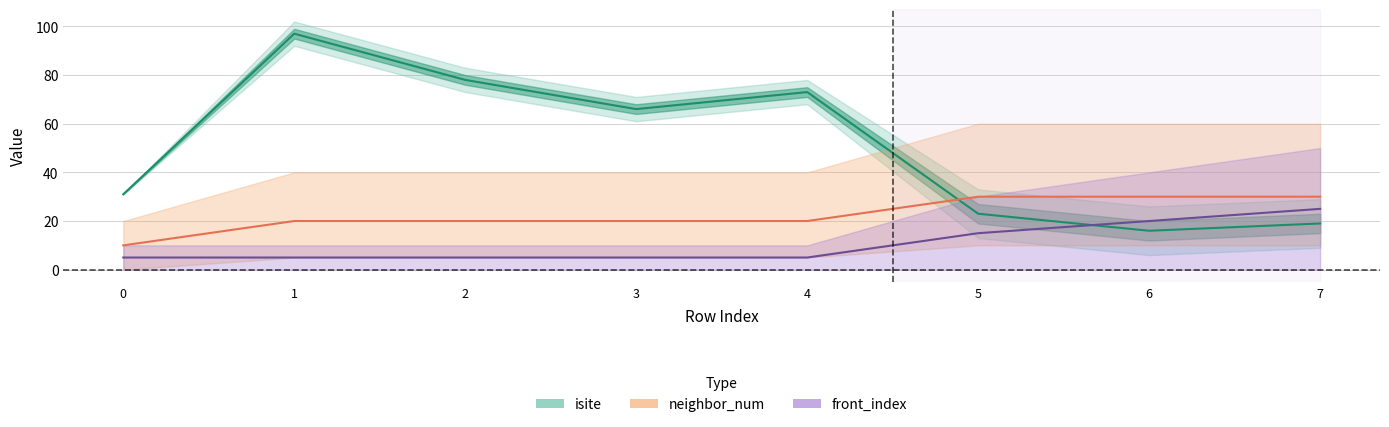

In isite, how many points are lower than both neighbors (excluding endpoints)?

2